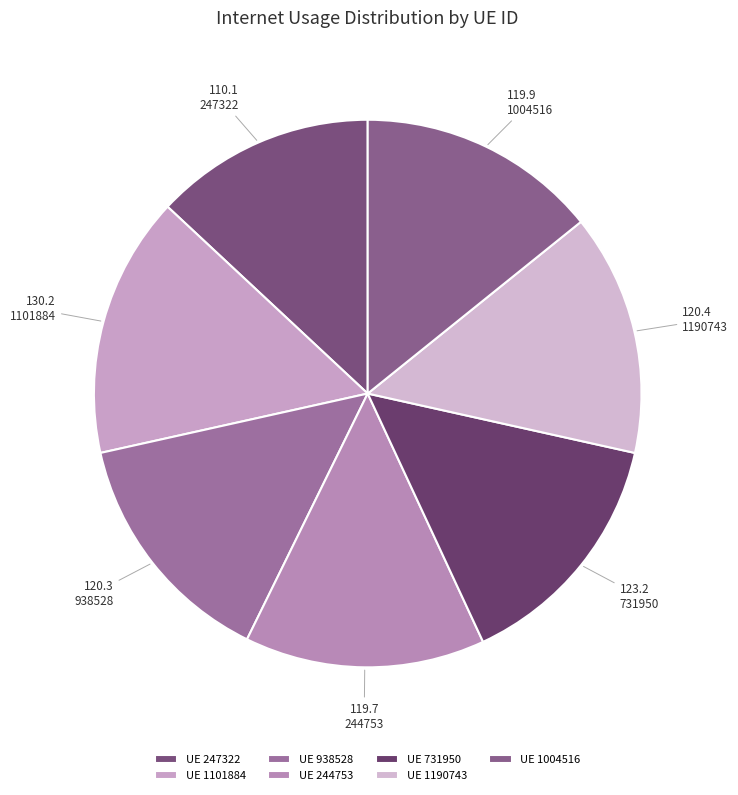

Does 1004516 account for over 50% of the chart?

No